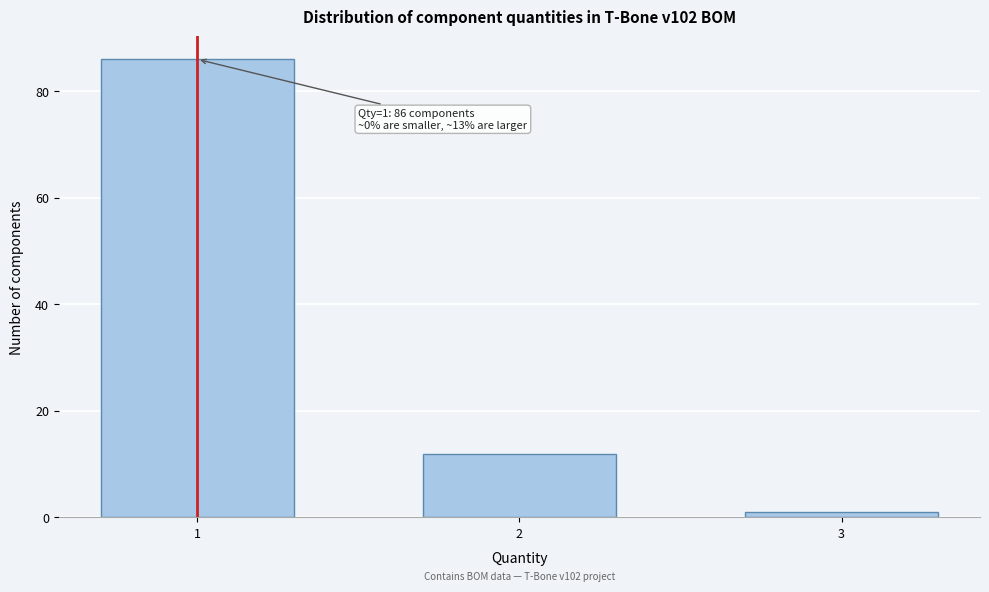

Reading right to left, list all the values displayed in this chart.

1	12	86